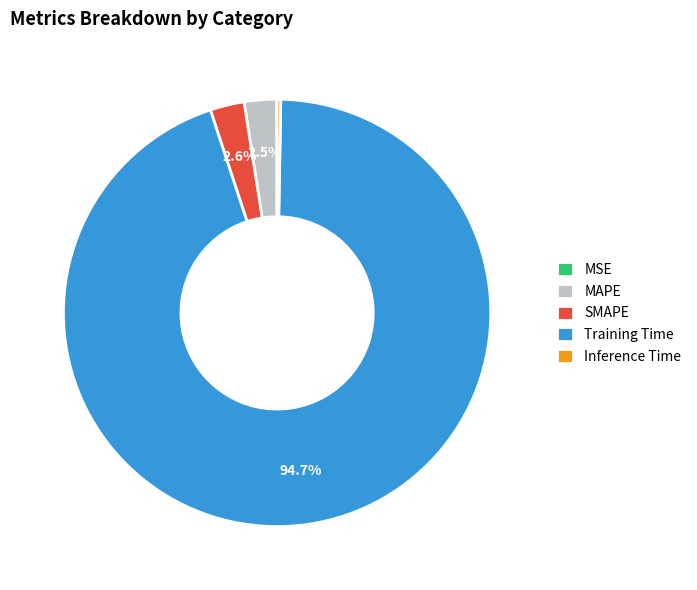

What is the largest slice in the pie chart?

Training Time